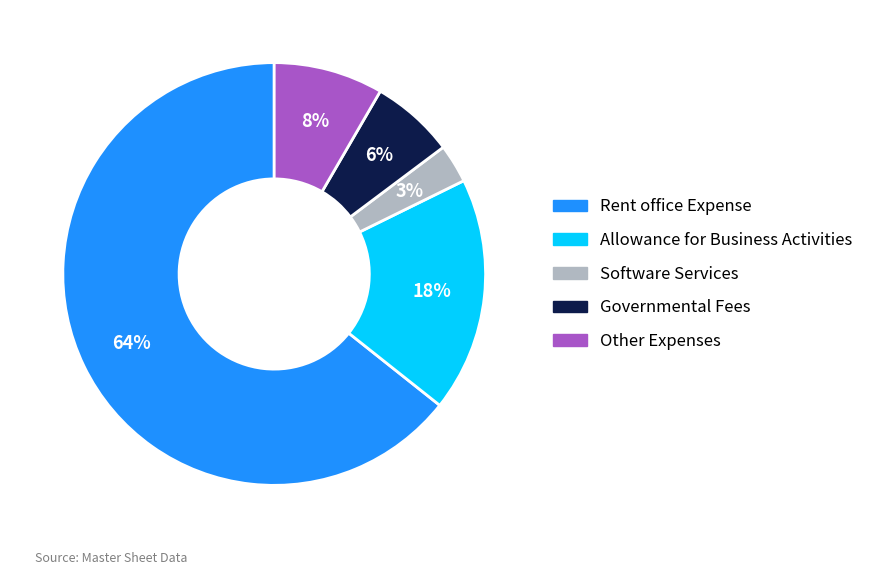

To the nearest percent, what is the average slice percentage?

20%